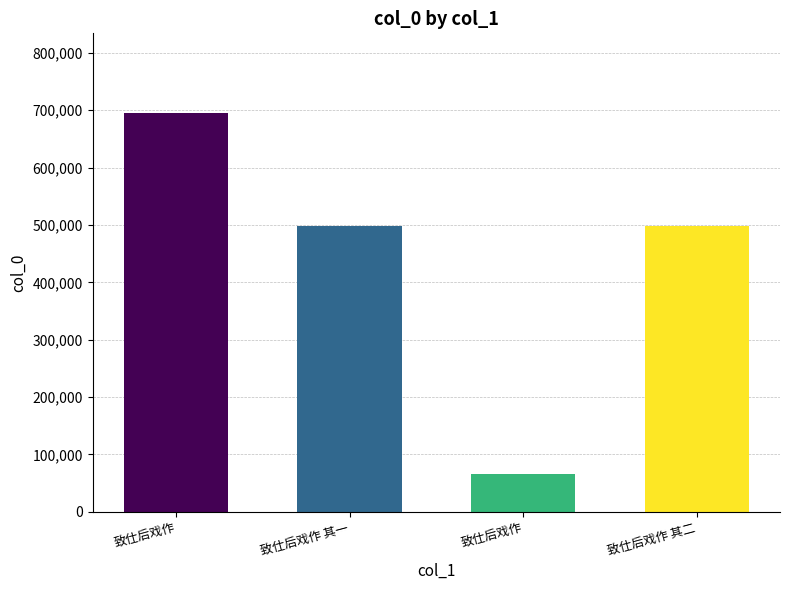

What is the average value?

438922